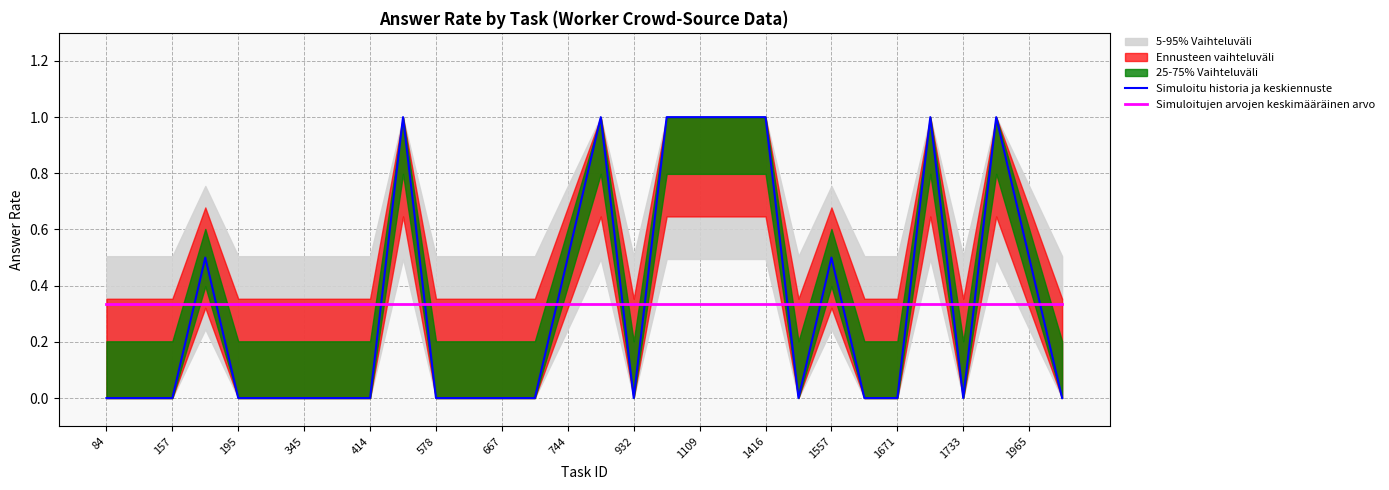

What value does the Simuloitujen arvojen keskimääräinen arvo series have at 15?

0.3